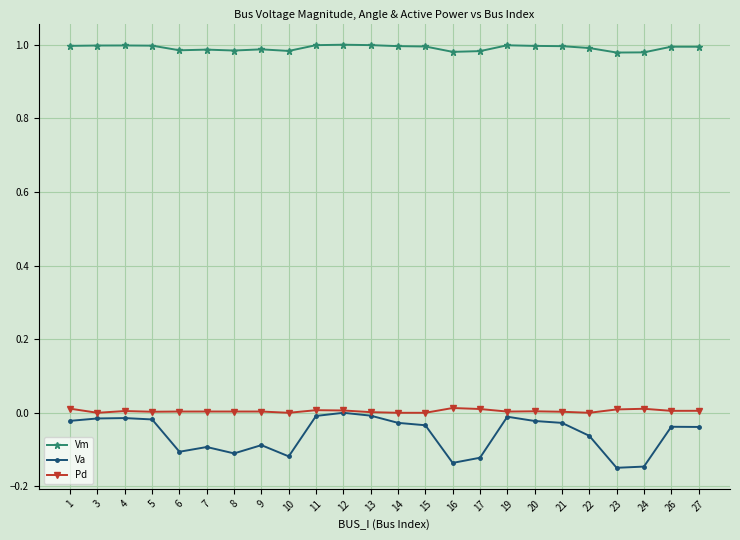

True or false: Pd has more than 2 points higher than both neighbors.

True